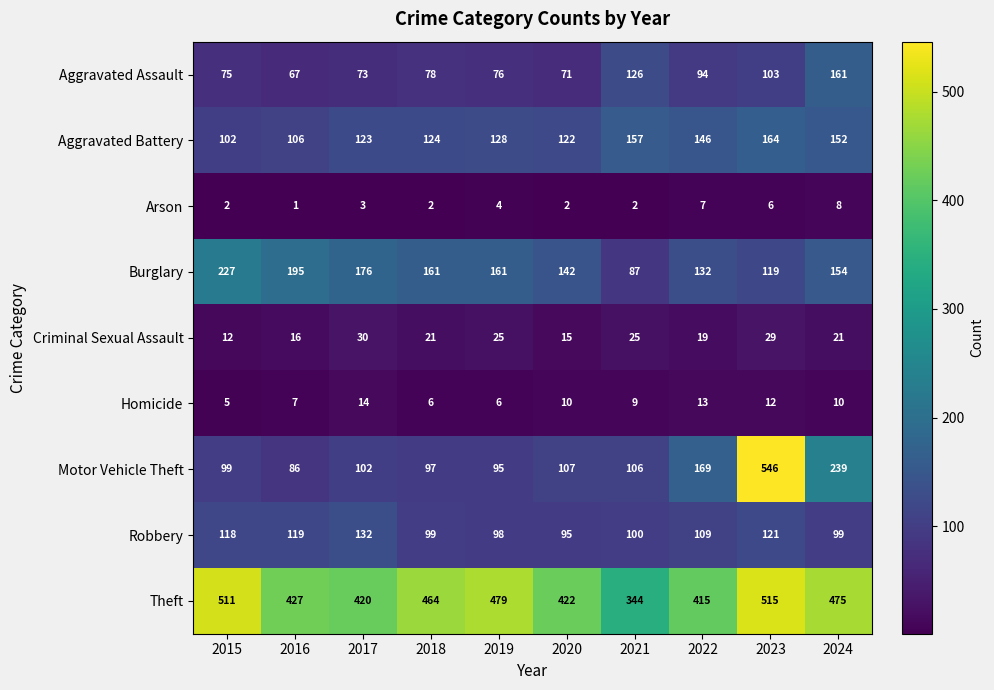

What is the greatest value displayed?

546